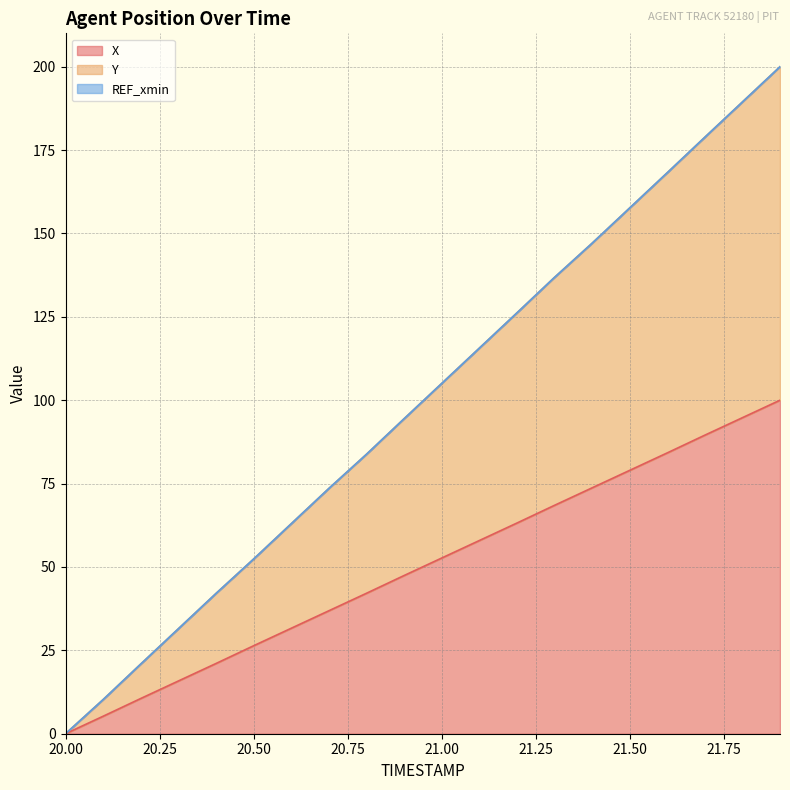

What is the highest value of the Y series?

200.0